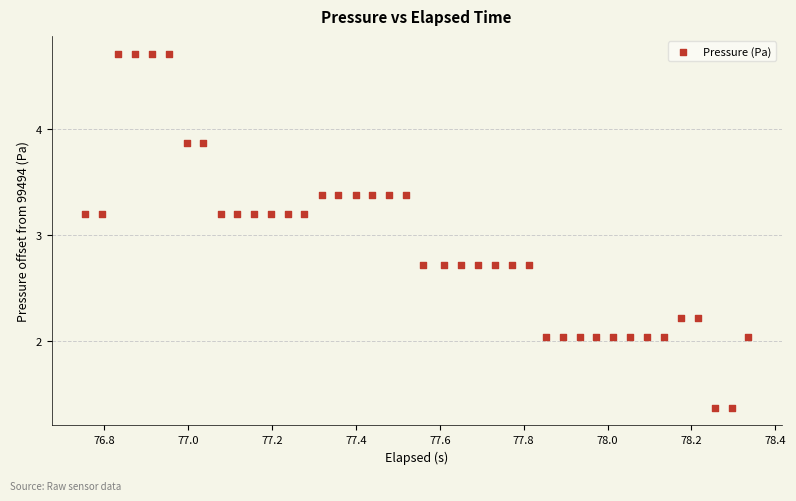

What is the range of X values (max minus min)?

1.6